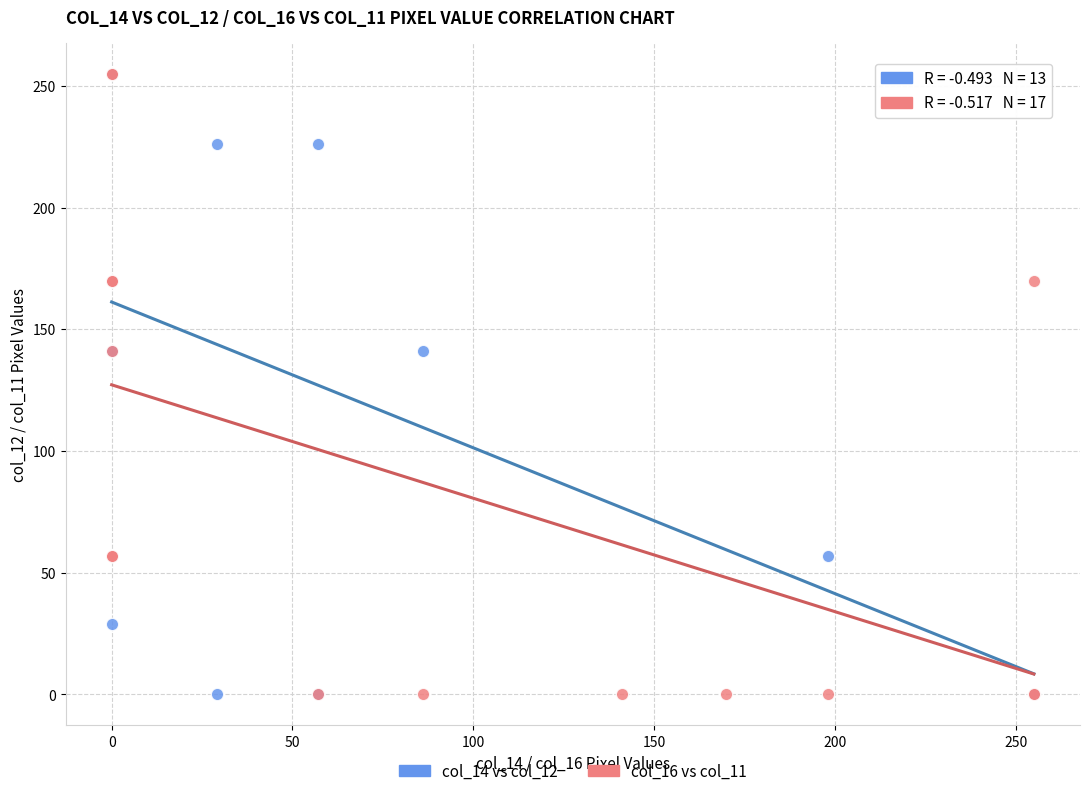

What are all the series names shown in the legend?

col_14 vs col_12, col_16 vs col_11